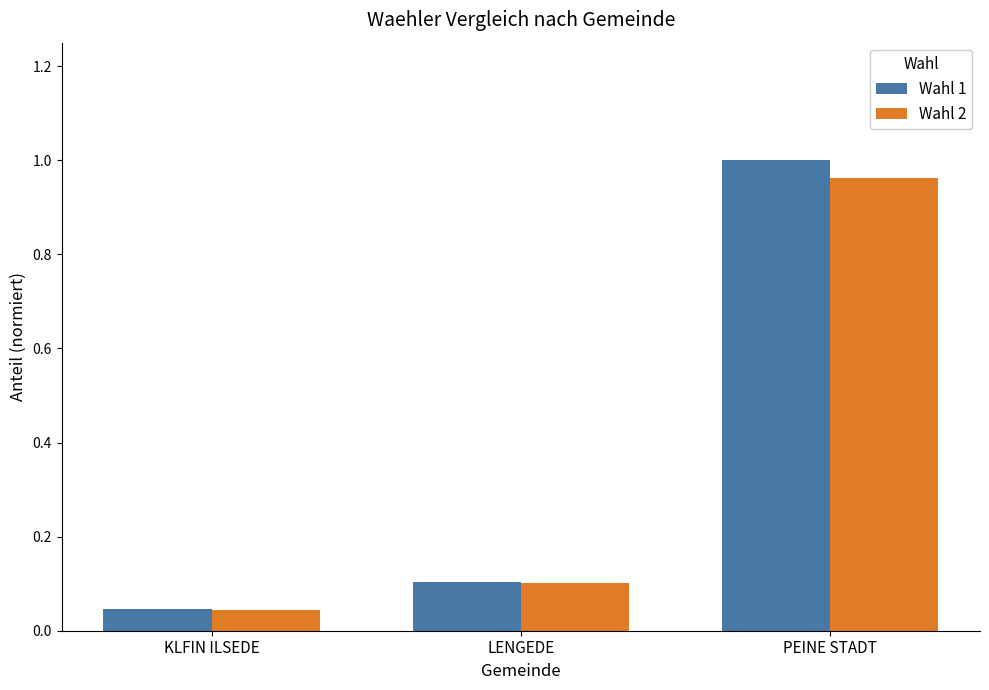

The Wahl 2 series shows 1.0 at PEINE STADT. True or false?

True